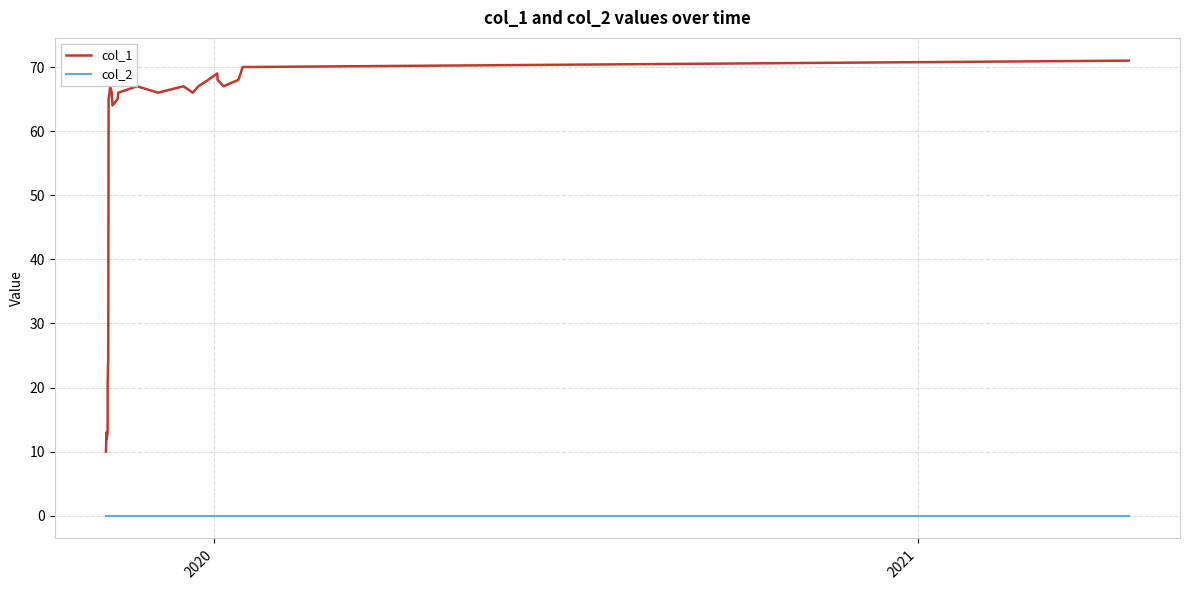

List the series in order of their overall mean, lowest first.

col_2, col_1